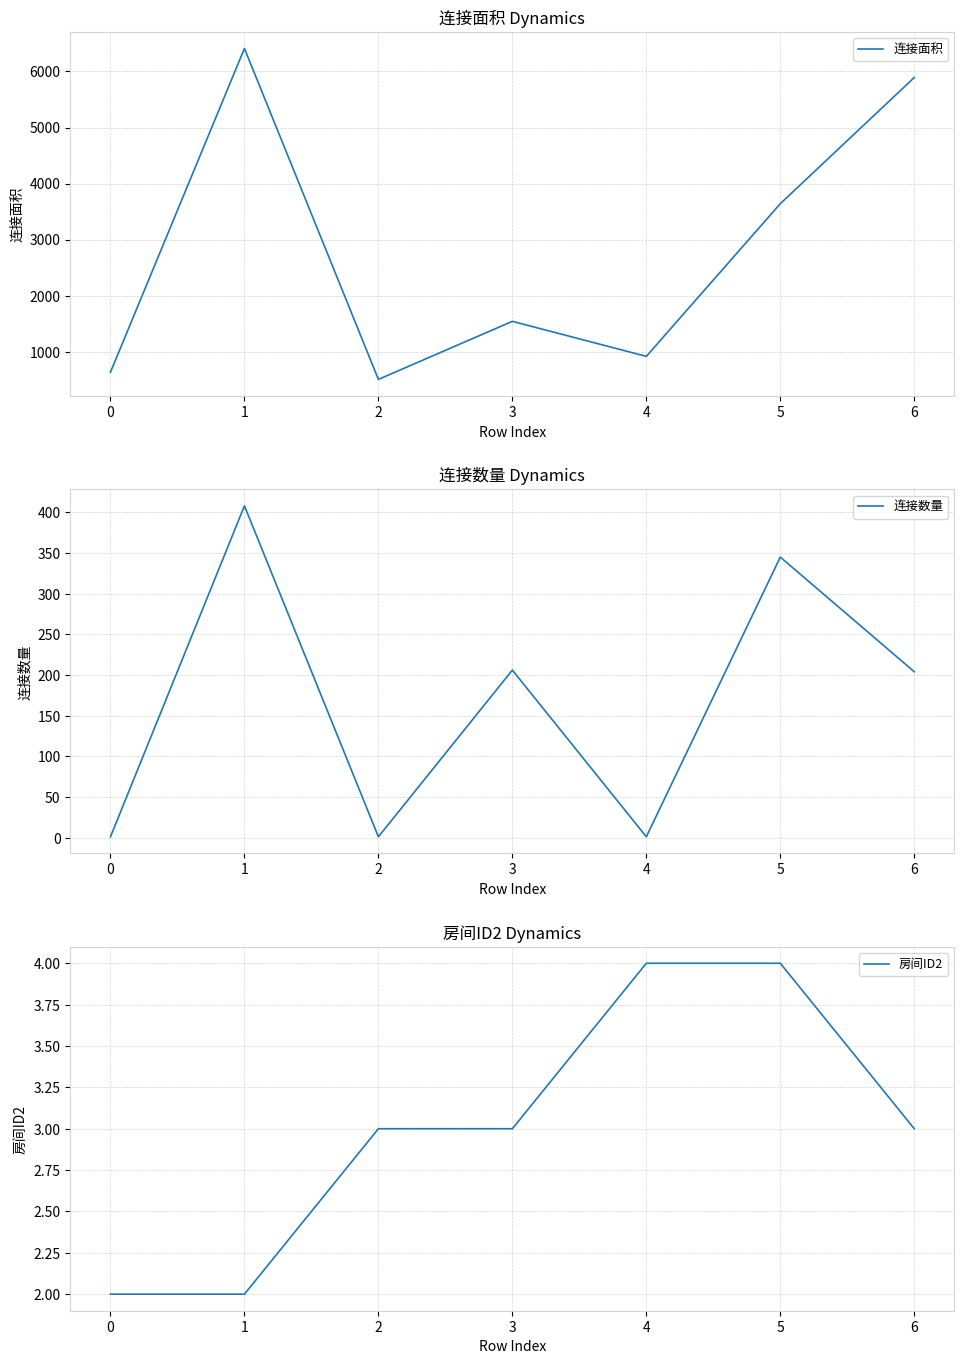

Which series has the largest total across all categories?

连接面积